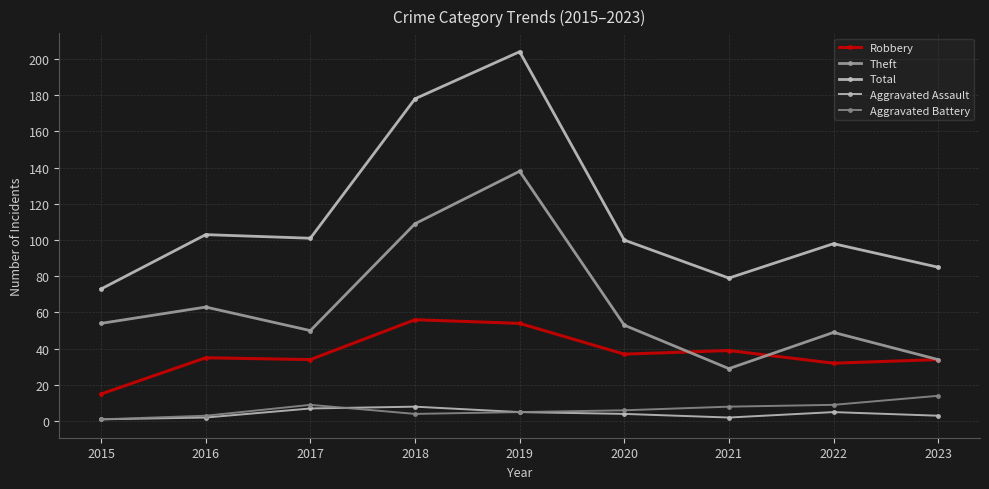

Which label corresponds to the largest value in the chart?

2019